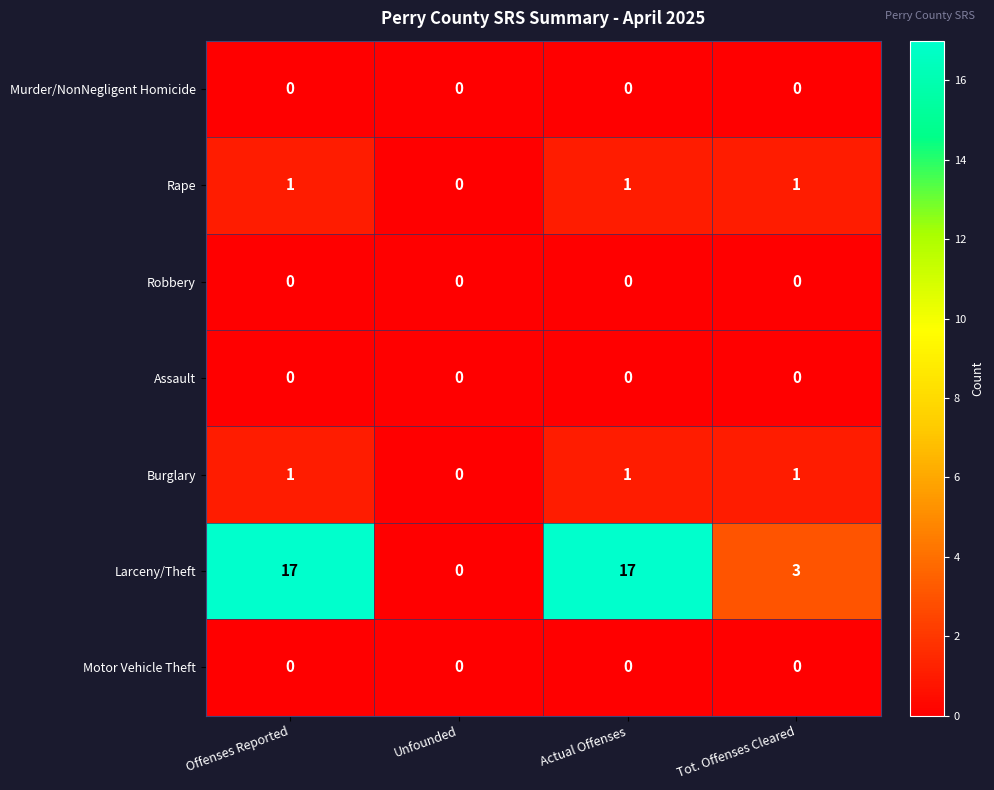

Reading right to left, extract all data points from this chart.

Murder/NonNegligent Homicide: 0	0	0	0
Rape: 1	1	0	1
Robbery: 0	0	0	0
Assault: 0	0	0	0
Burglary: 1	1	0	1
Larceny/Theft: 3	17	0	17
Motor Vehicle Theft: 0	0	0	0